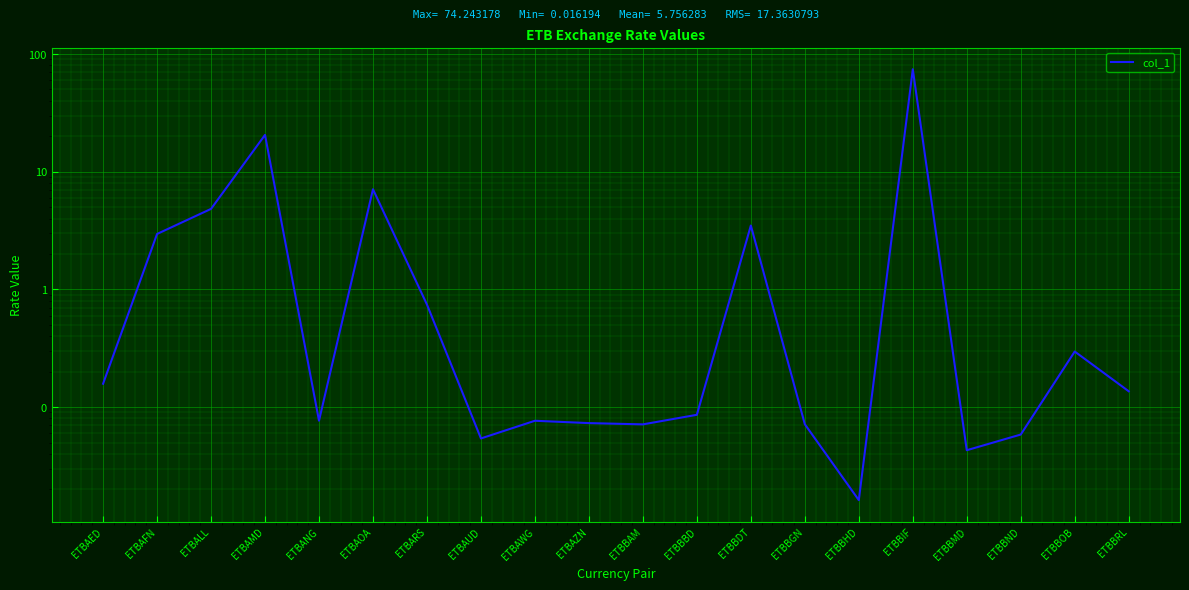

Reading left to right, what are all the values shown in this chart?

0.2	3.0	4.8	20.5	0.1	7.1	0.7	0.1	0.1	0.1	0.1	0.1	3.5	0.1	0.0	74.2	0.0	0.1	0.3	0.1